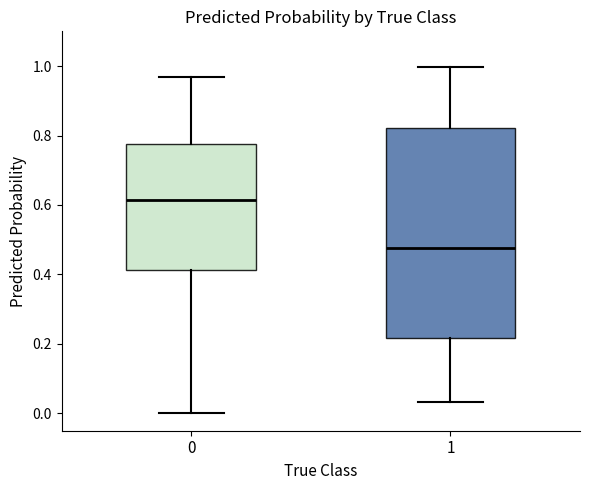

Which box has the highest median line?

0